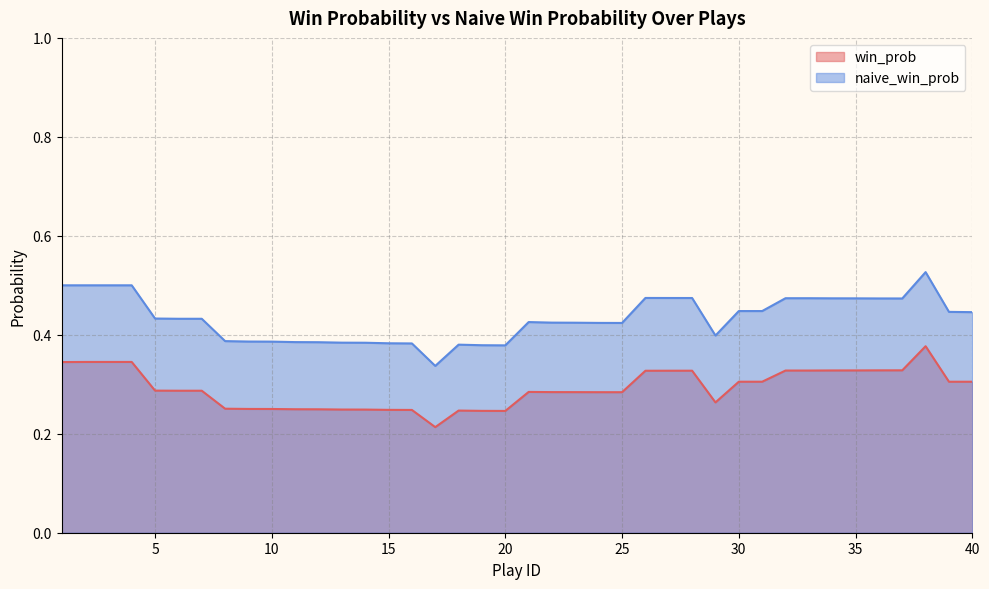

What is the value of the naive_win_prob point at the 30th from the left?

0.4